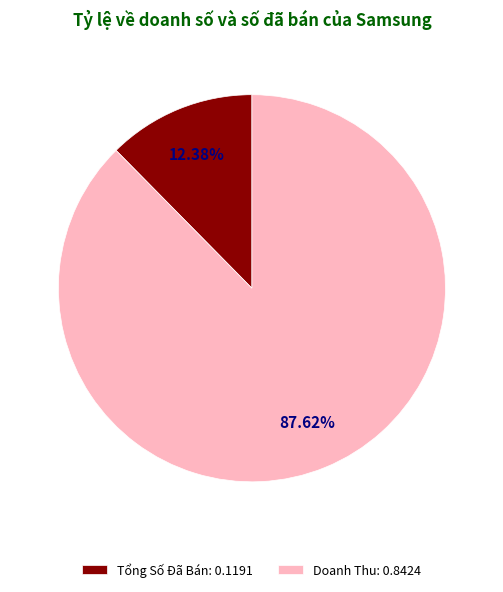

What is the largest slice in the pie chart?

Doanh Thu